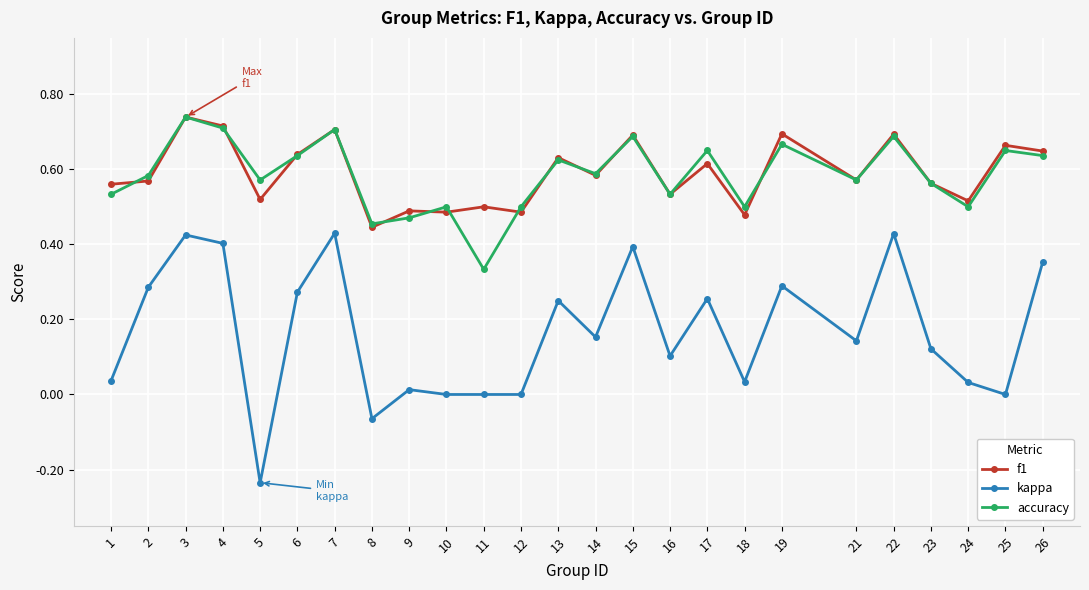

How many interior local valleys does the accuracy series have?

8